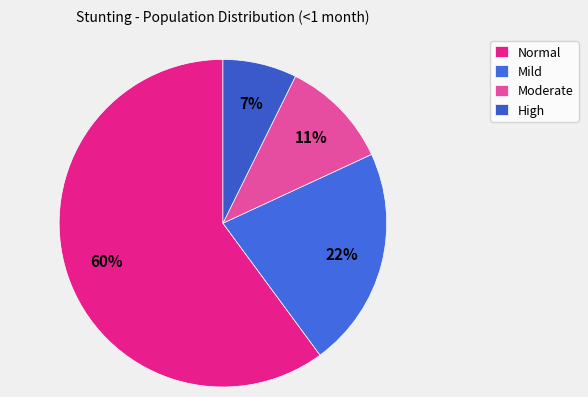

What is the smallest slice in the pie chart?

High